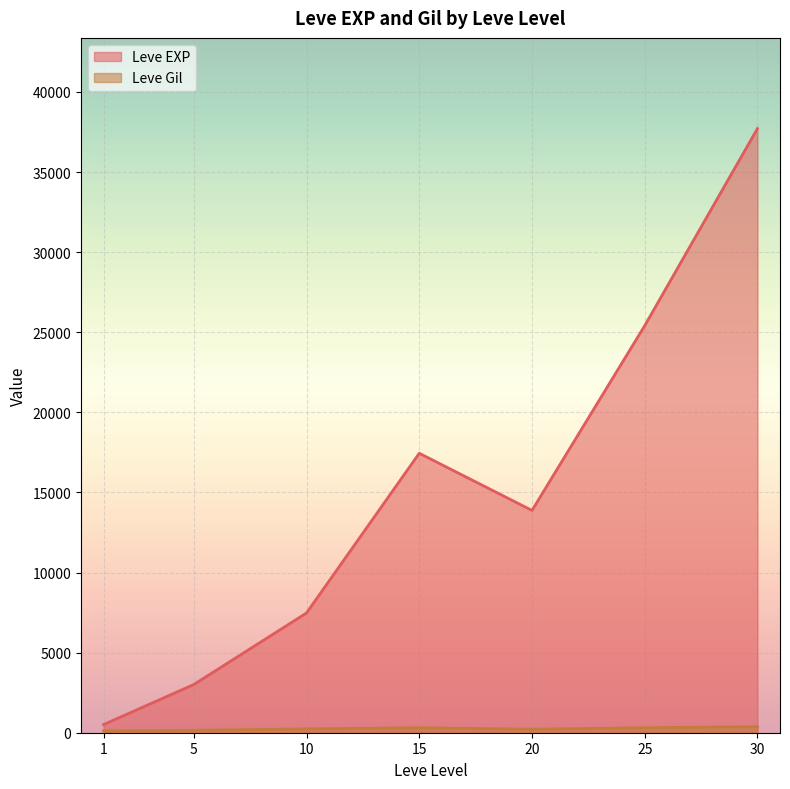

How many interior local peaks does the Leve EXP series have?

1